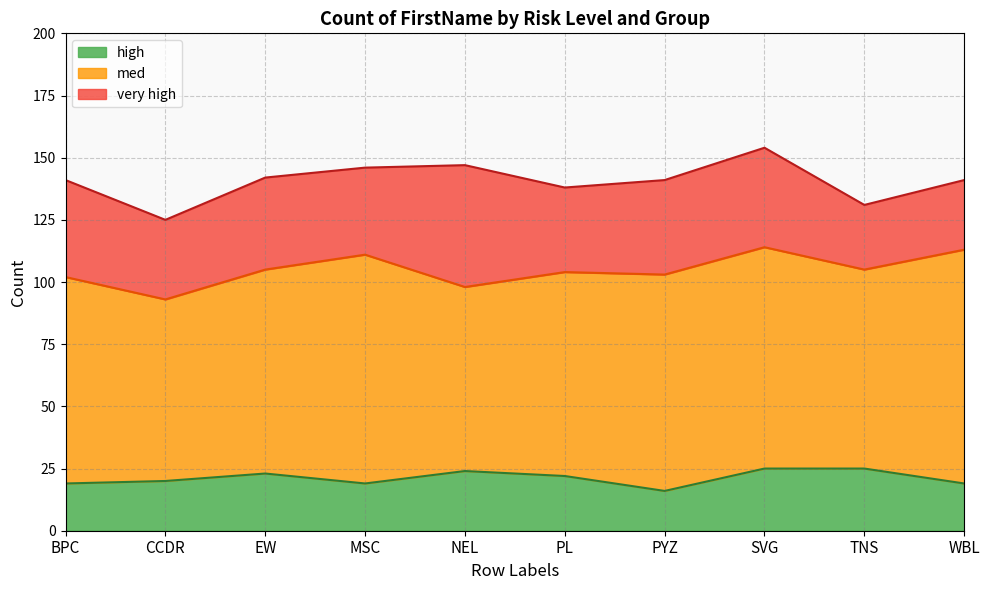

What is the total value across all series at EW?

142